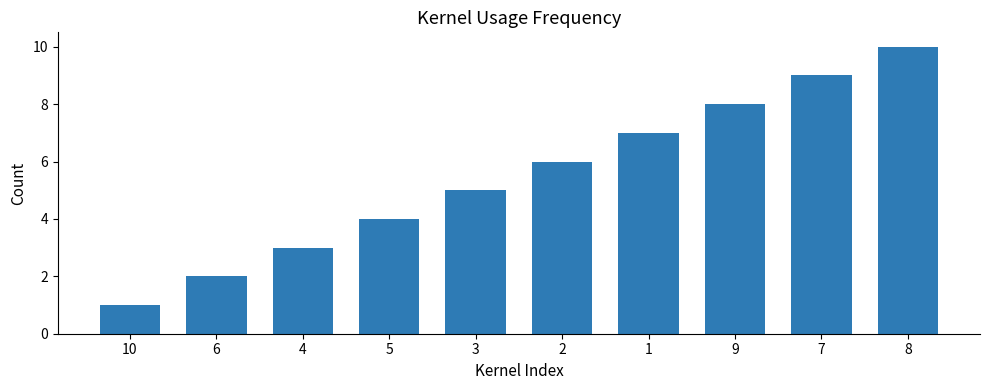

List the labels in order of value, largest first.

8, 7, 9, 1, 2, 3, 5, 4, 6, 10